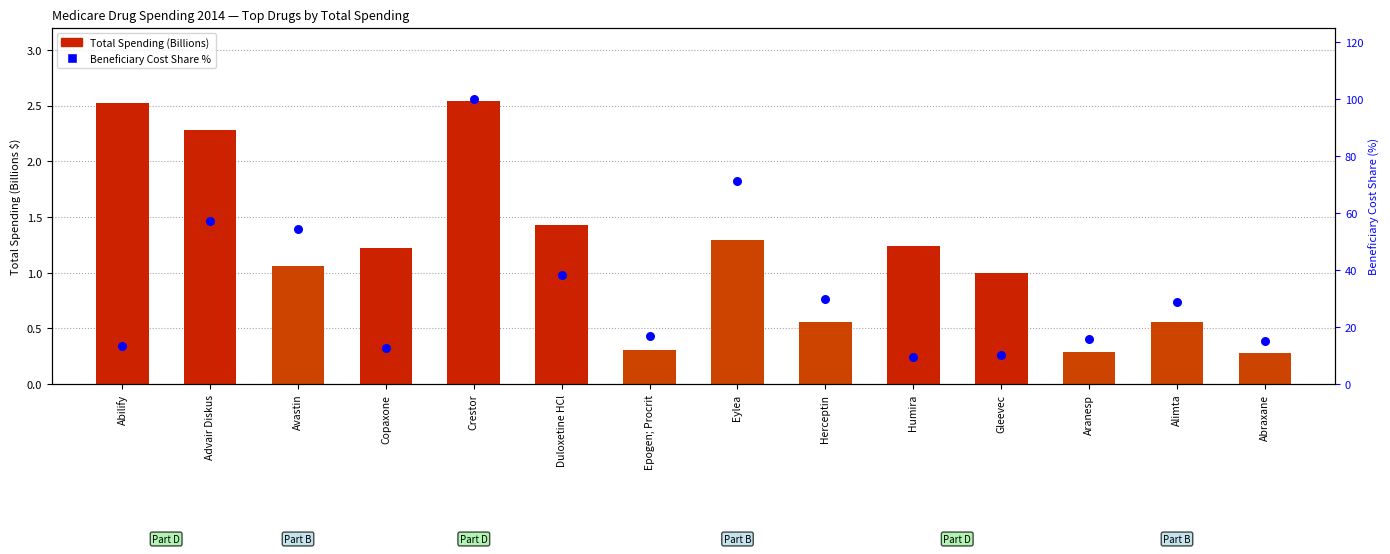

Which series has the largest total across all categories?

Beneficiary Cost Share %